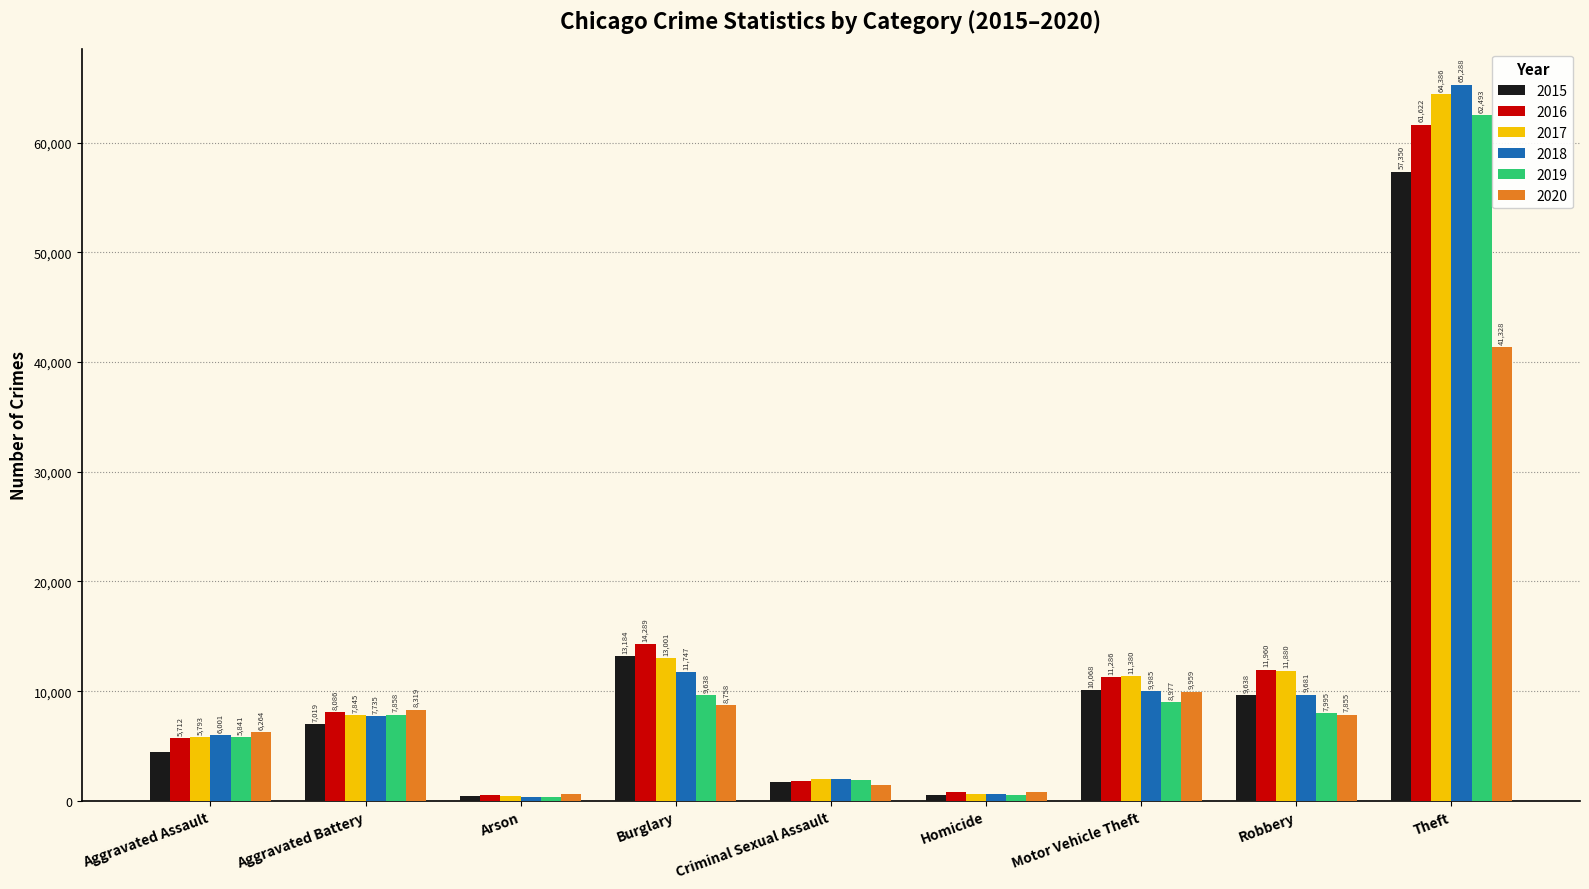

Rank the series by their maximum value, from highest to lowest.

2018, 2017, 2019, 2016, 2015, 2020